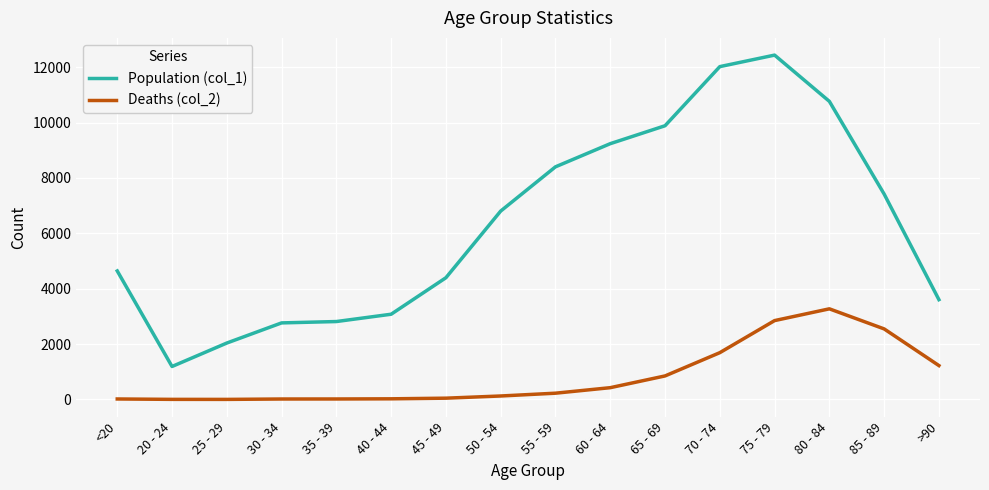

Which series has the largest total across all categories?

Population (col_1)